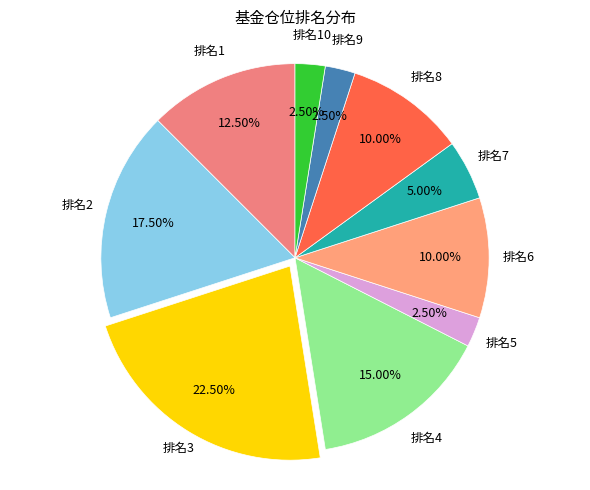

To the nearest percent, what is the average slice percentage?

10%